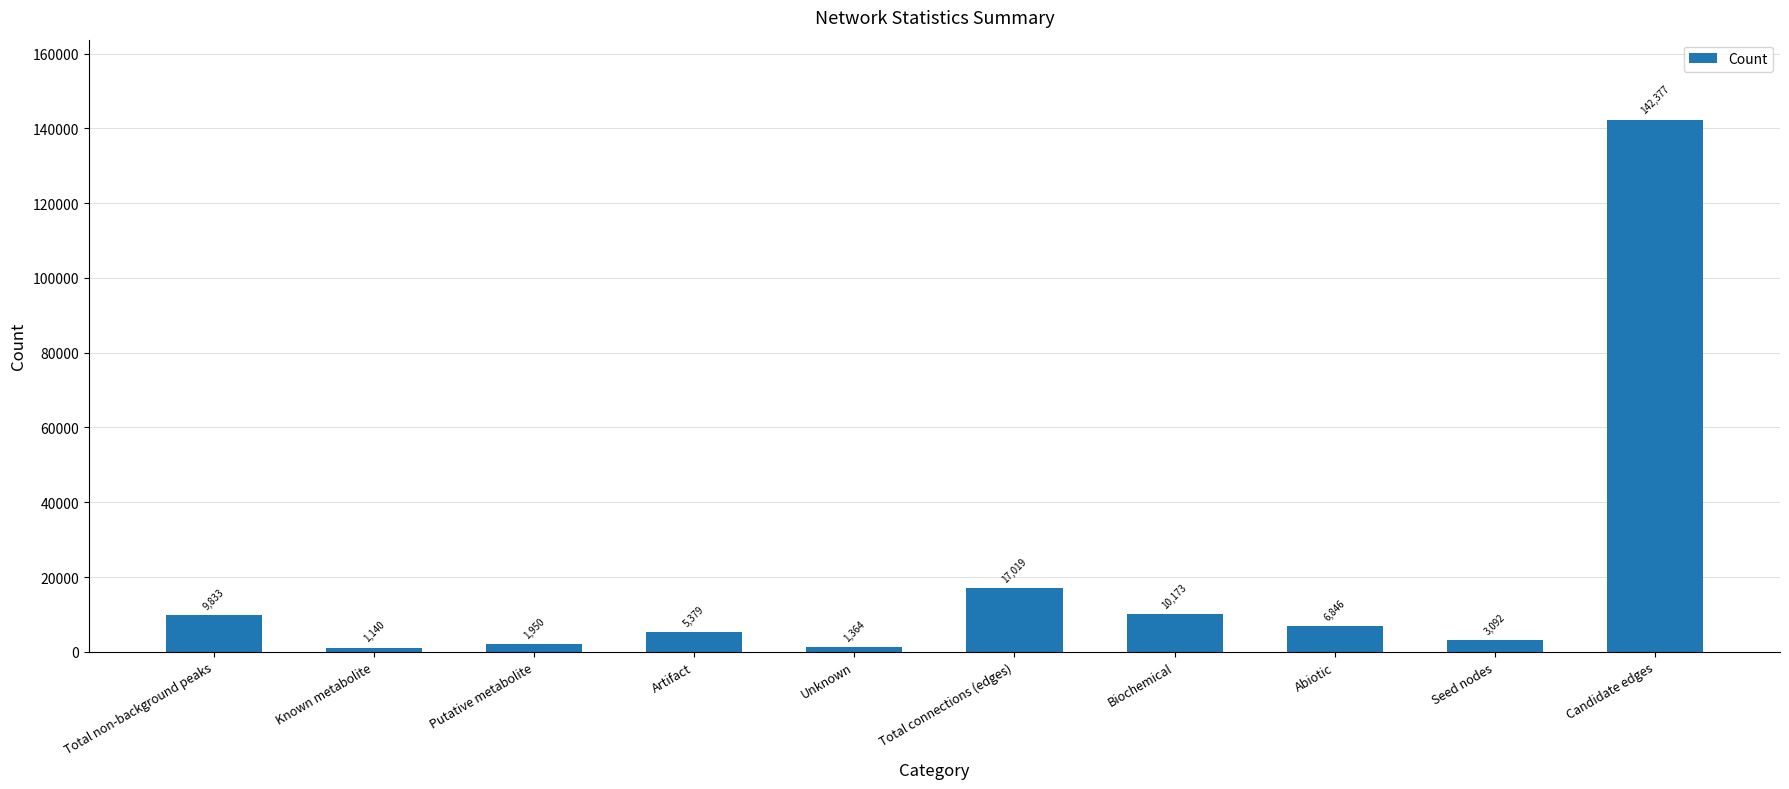

List the labels in order of value, smallest first.

Known metabolite, Unknown, Putative metabolite, Seed nodes, Artifact, Abiotic, Total non-background peaks, Biochemical, Total connections (edges), Candidate edges